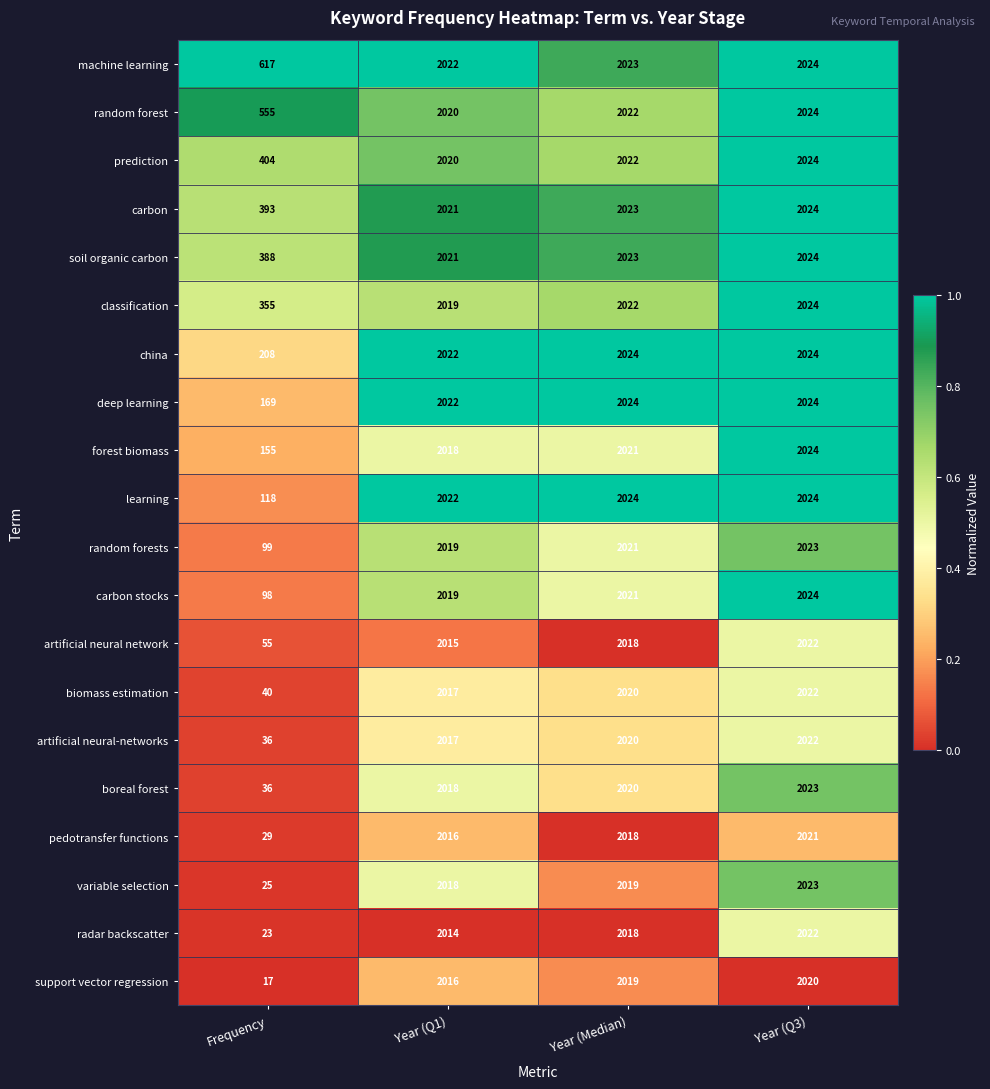

At which category is the sum across all series the highest?

Year (Q3)